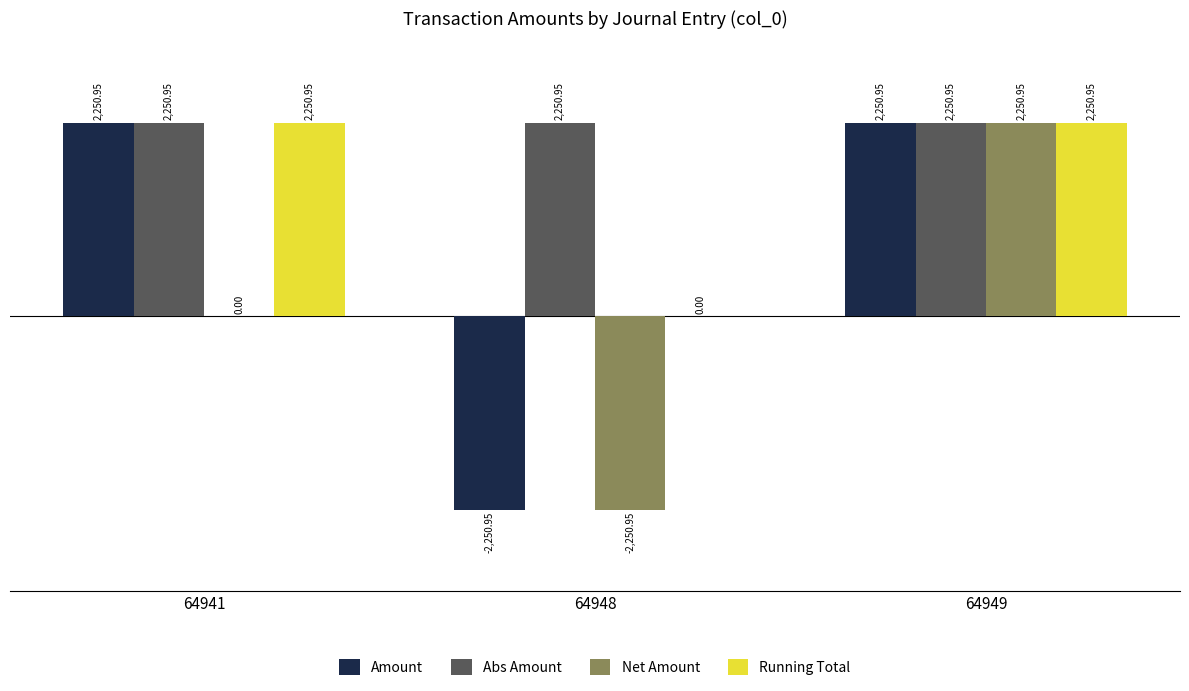

Is the value of Net Amount at 64941 greater than the value of Abs Amount at 64949?

No